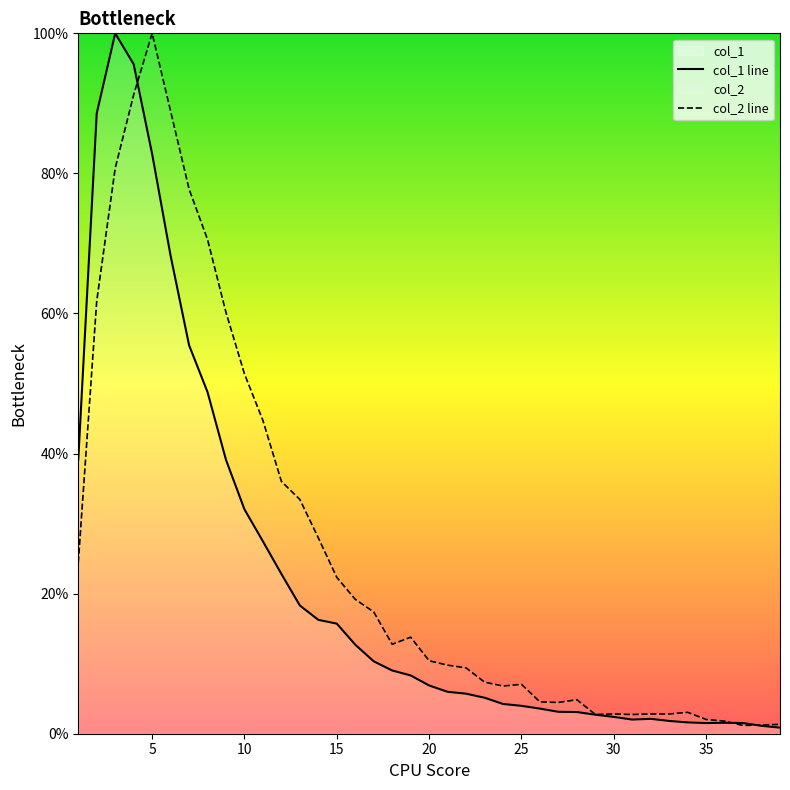

True or false: col_1 line and col_2 line cross at least once.

True